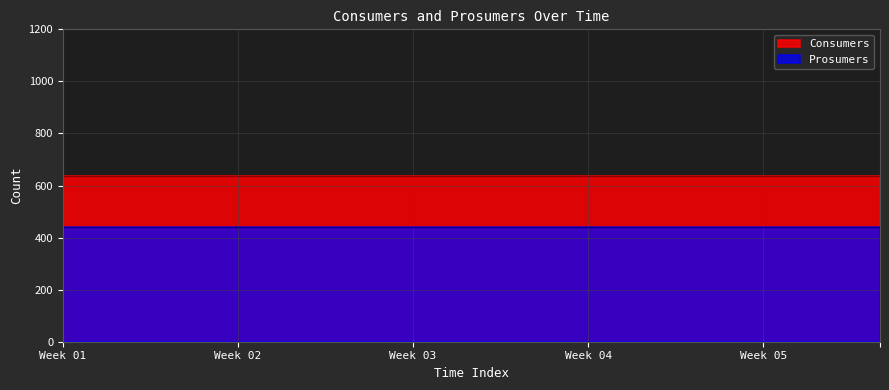

The Prosumers series shows 299 at 4. True or false?

False